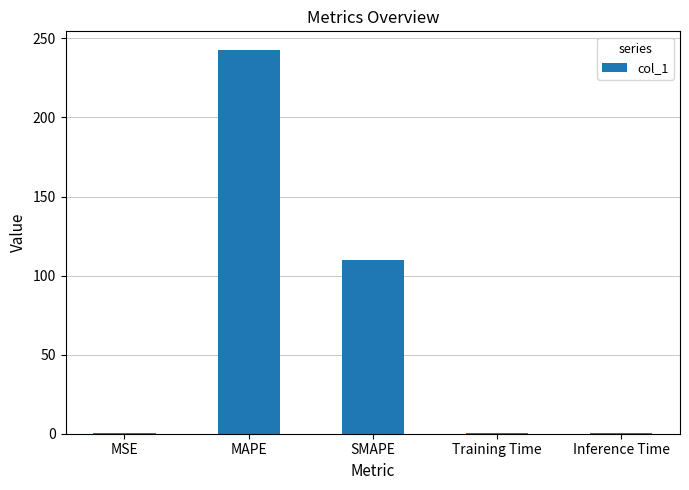

What is the sum of the values at SMAPE and MAPE?

351.9